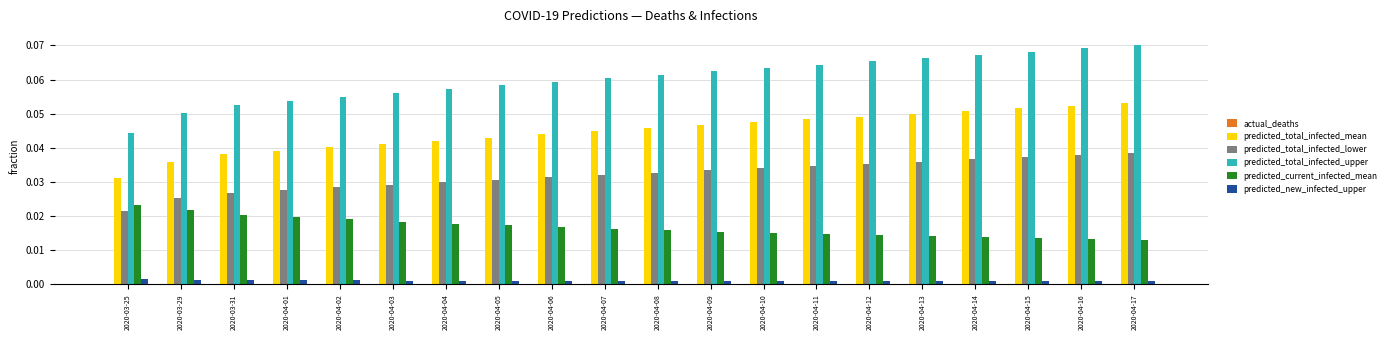

Between 2020-04-12 and 2020-04-17, which series saw the biggest shift?

predicted_total_infected_upper